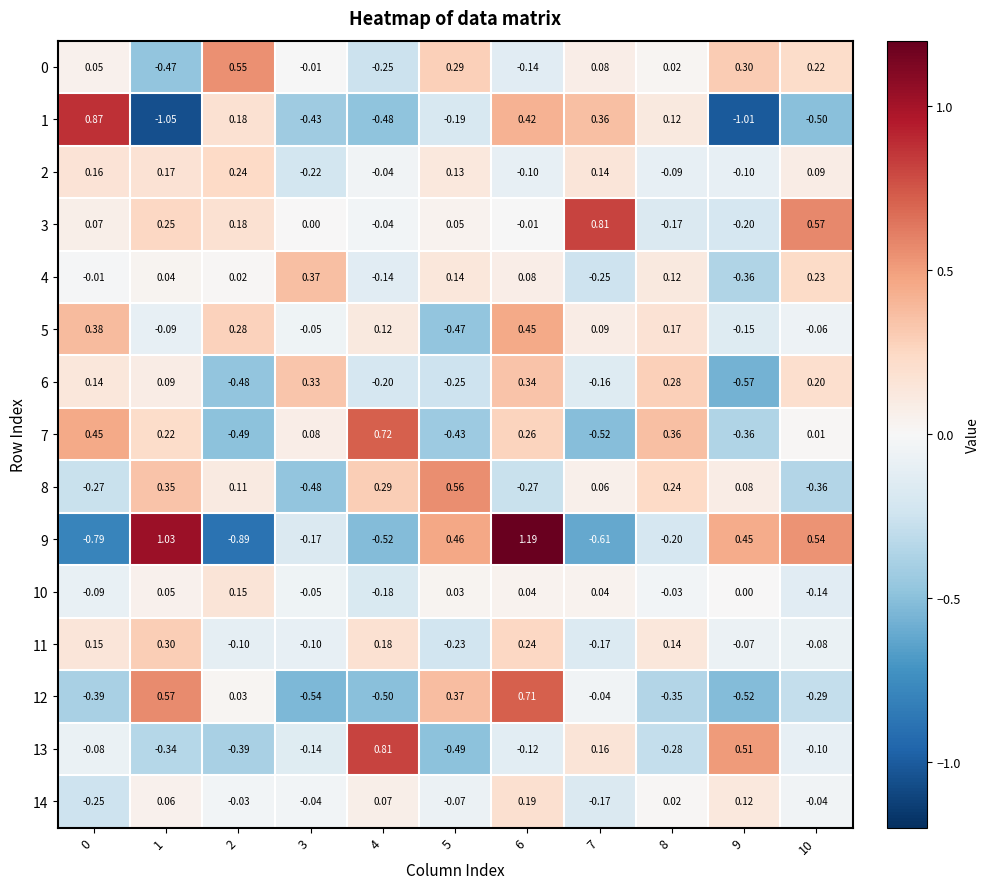

Is the value of 5 at 2 greater than the value of 12 at 7?

Yes